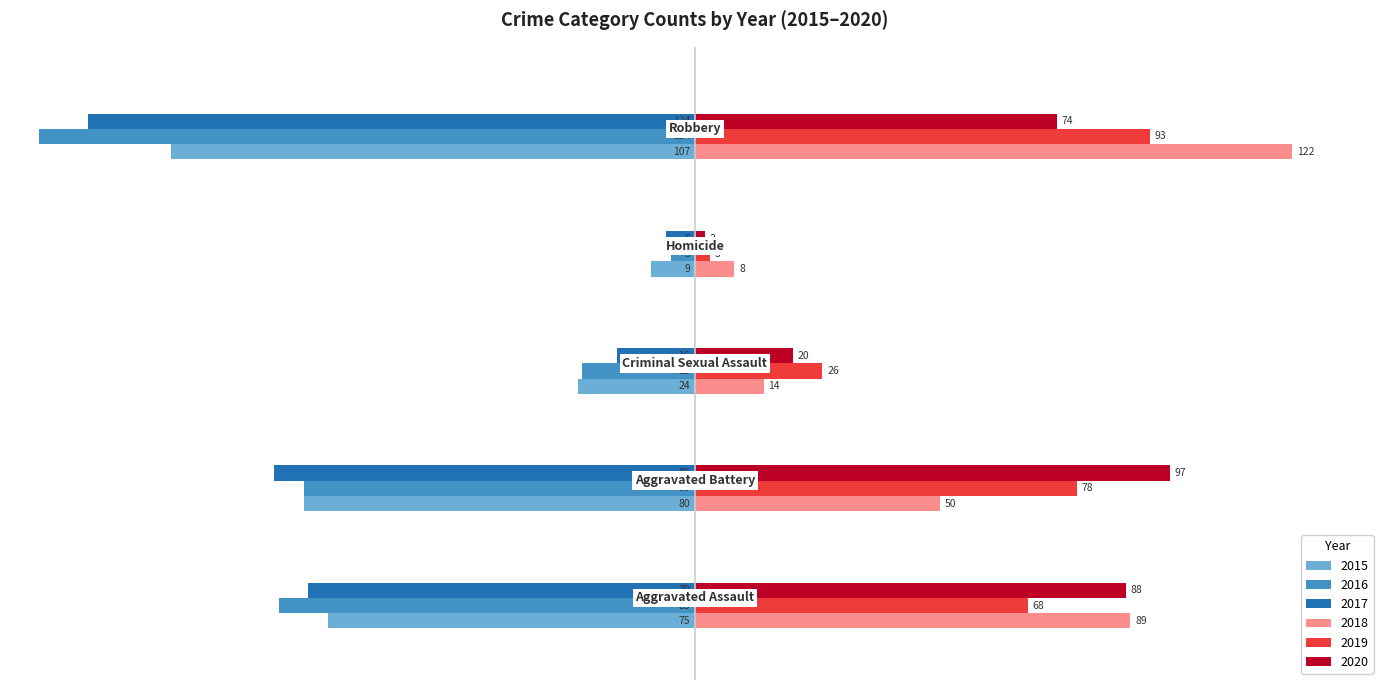

What is the average value of the 2018 series?

57